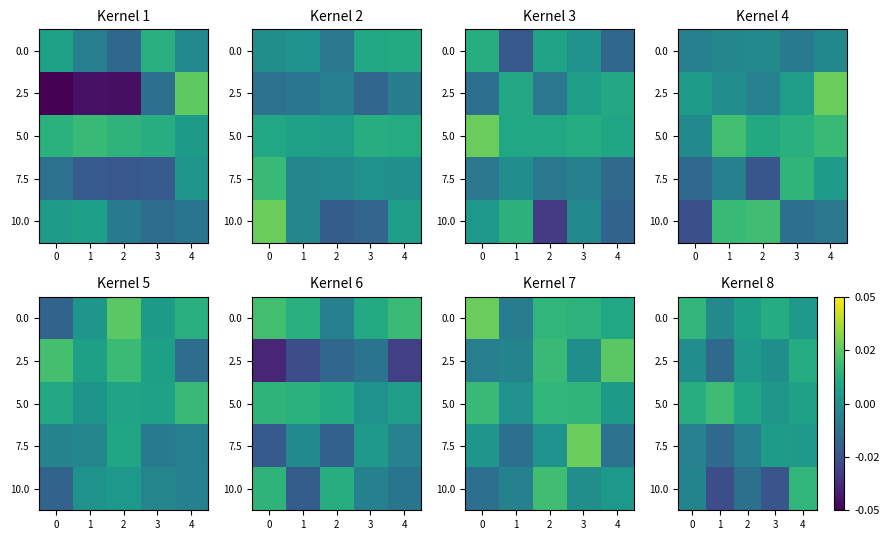

At which label does 2.5 reach its peak?

4